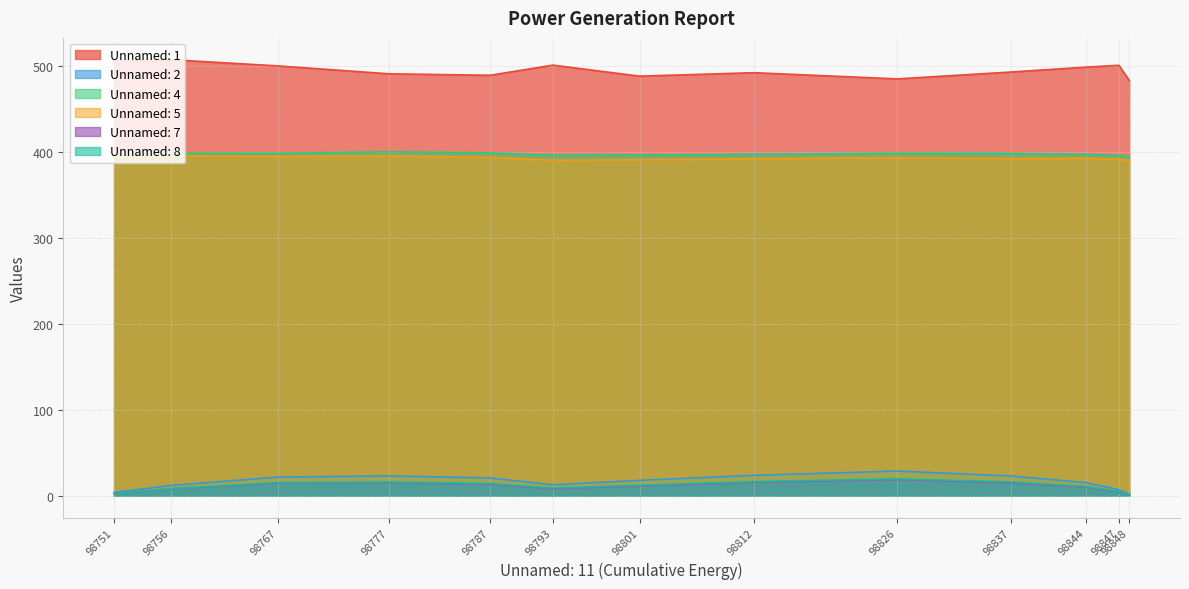

True or false: Unnamed: 7 and Unnamed: 2 intersect in this chart.

False